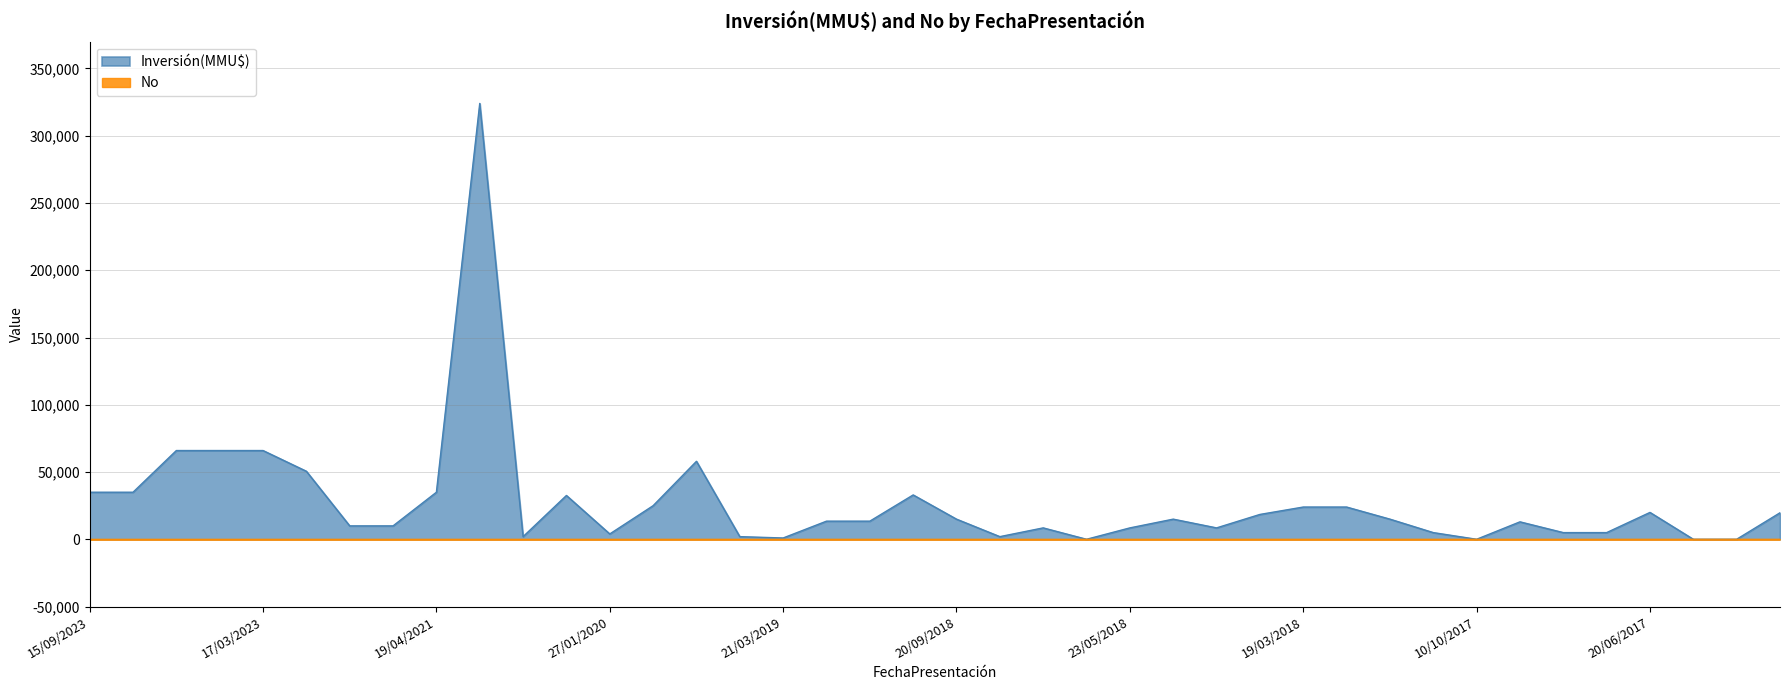

What is the difference between the second highest and second lowest values in the Inversión(MMU$) series?

65960